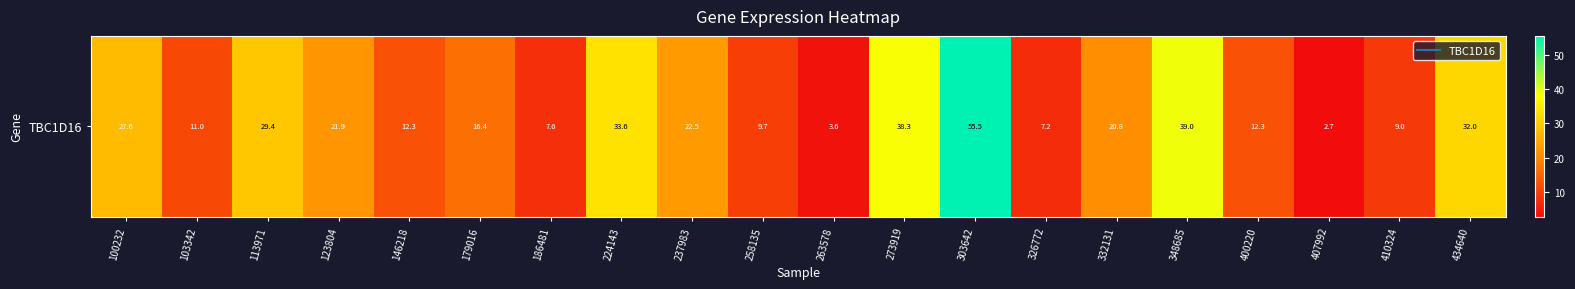

Where is the data nearest to the value 29?

113971